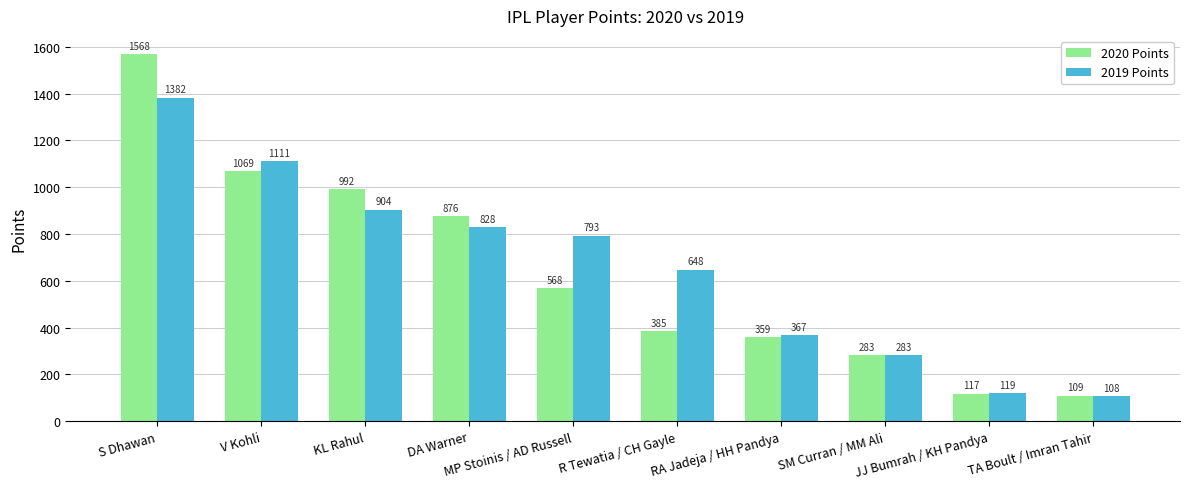

Which series changed the most between S Dhawan and RA Jadeja / HH Pandya?

2020 Points